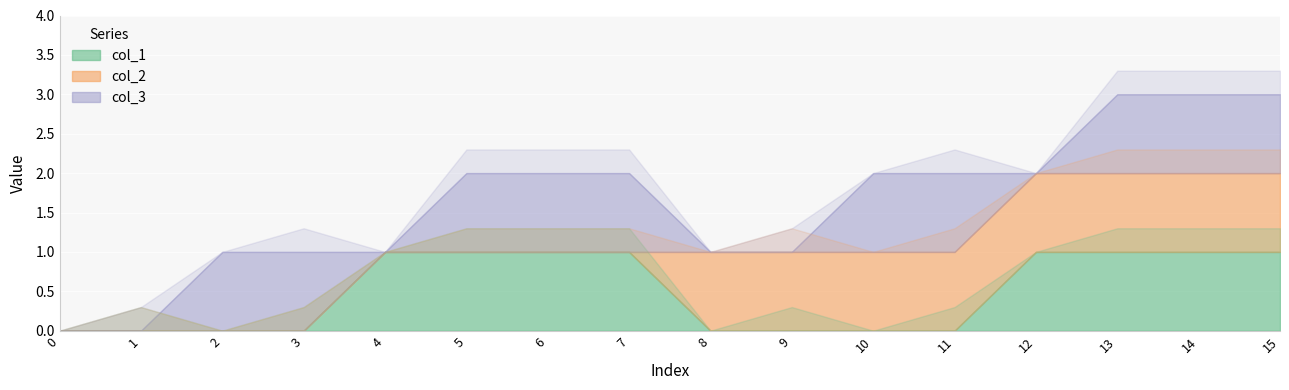

How many values in the col_2 series are below 1?

8